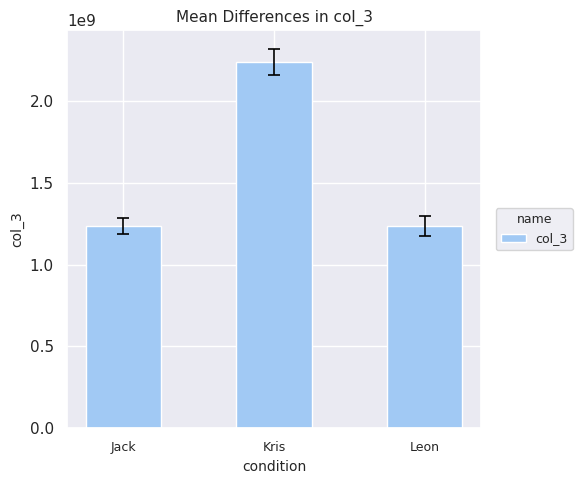

What is the average value?

1567901197